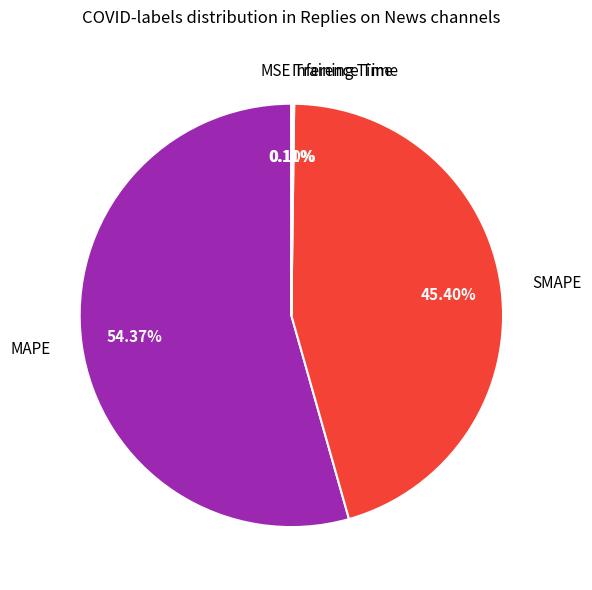

Which has a higher value, MAPE or SMAPE?

MAPE